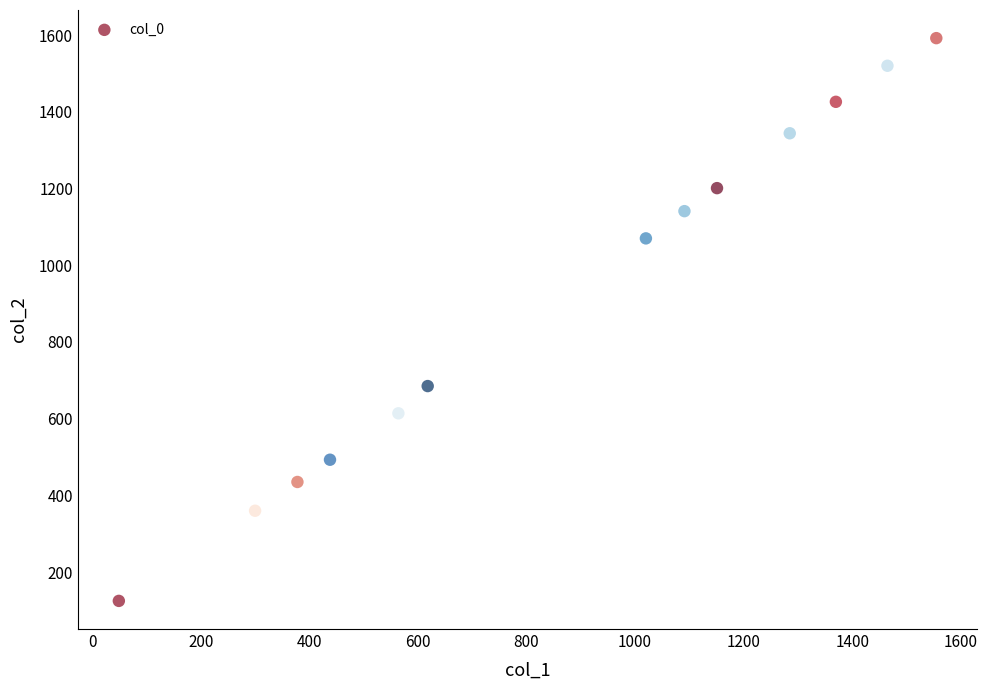

What is the range of Y values (max minus min)?

1467